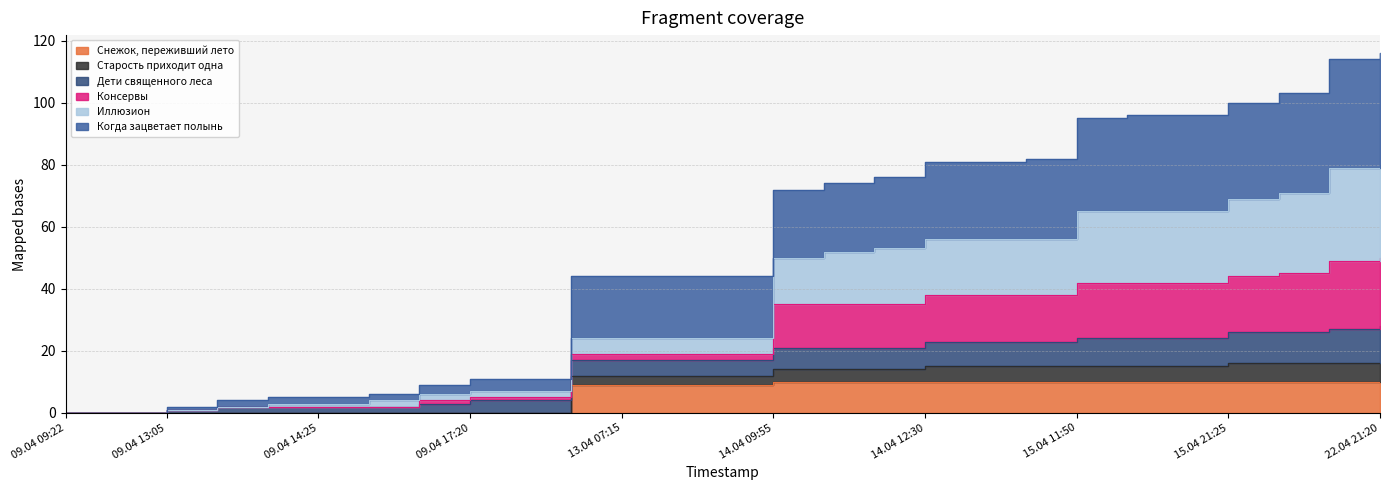

What is the difference between the Когда зацветает полынь values at 09.04 14:25 and 09.04 14:55?

1